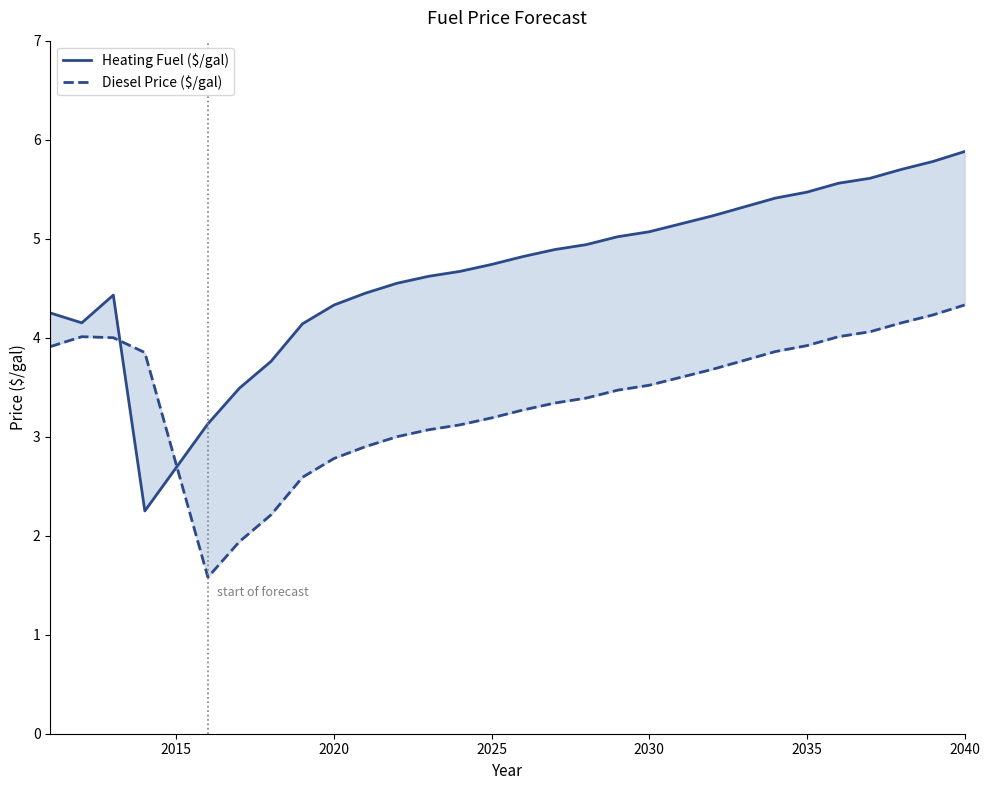

What are all the series names shown in the legend?

Heating Fuel ($/gal), Diesel Price ($/gal)